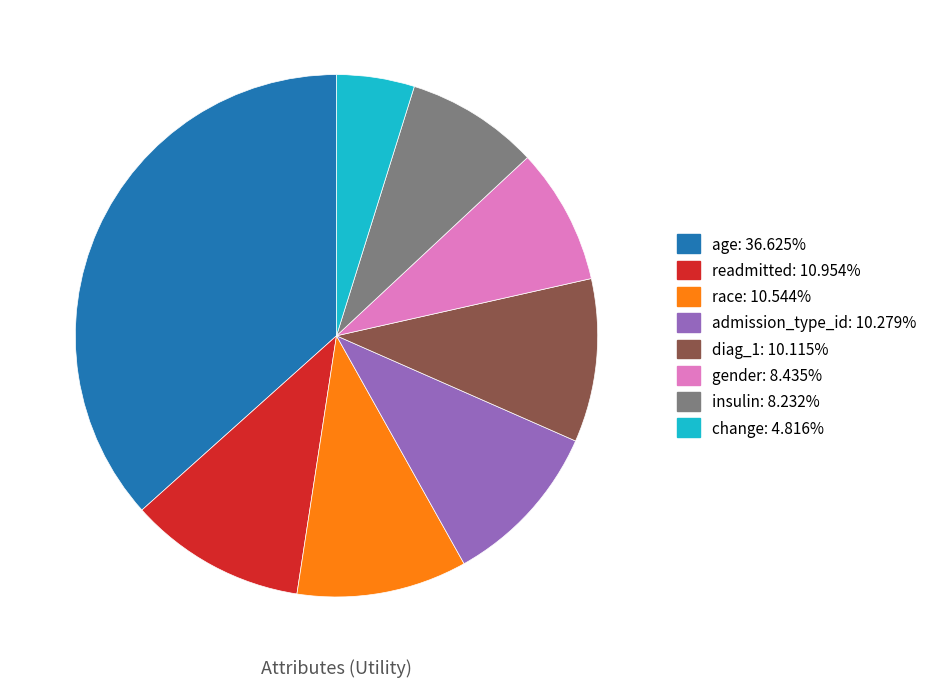

What is the smallest slice in the pie chart?

change